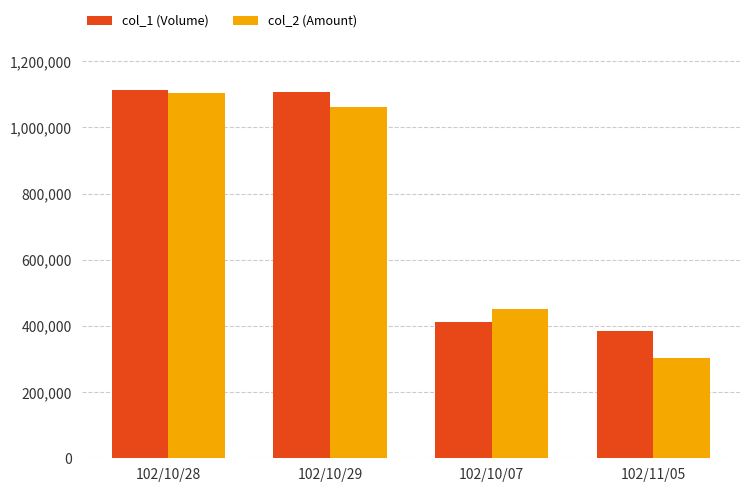

Does the chart contain any negative values?

No